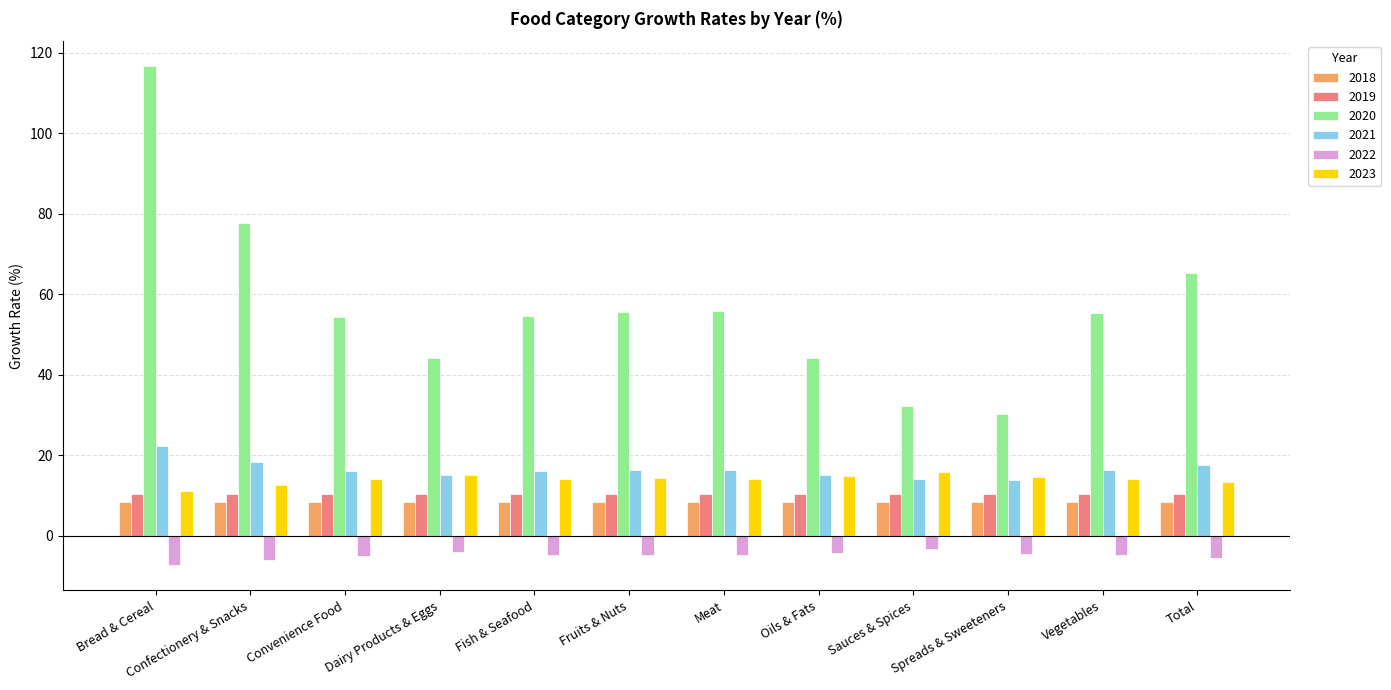

What is the spread (max minus min) of values at Vegetables?

60.2